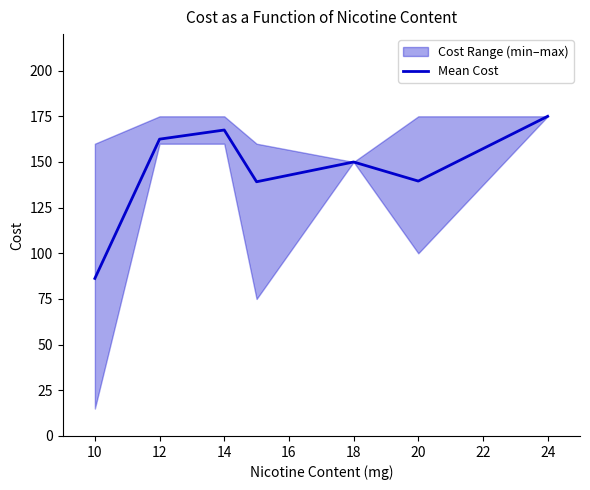

What is the minimum value shown in the chart?

86.2